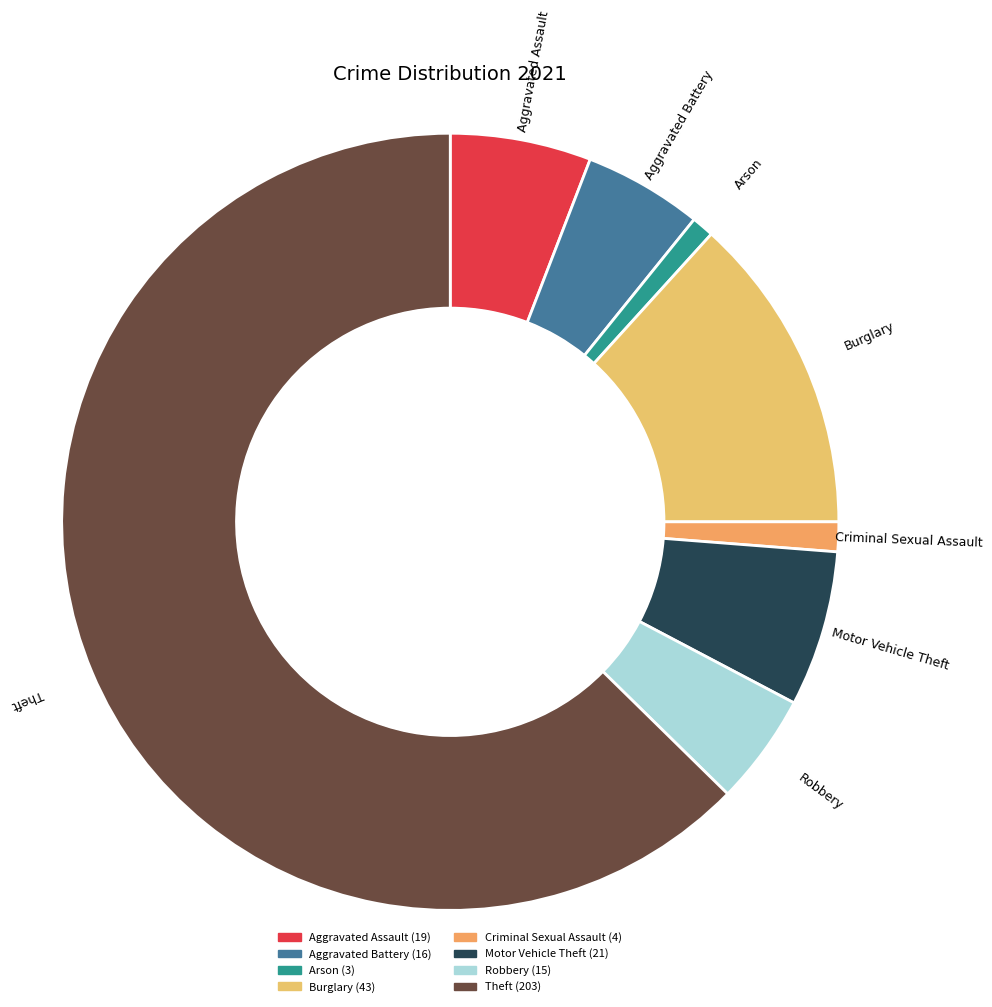

To the nearest percent, what is the average slice percentage?

12%